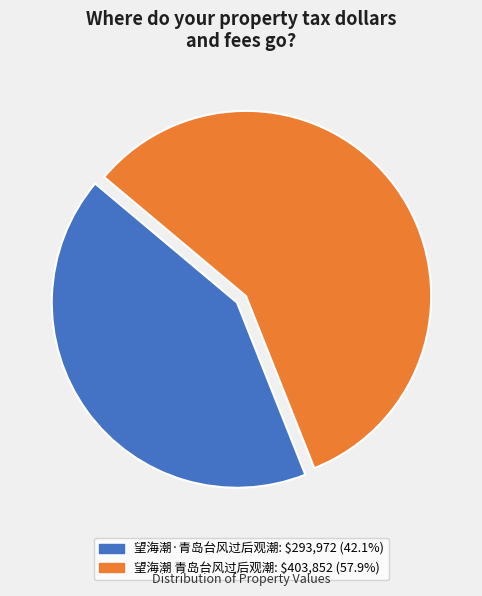

How many segments does this pie chart have?

2